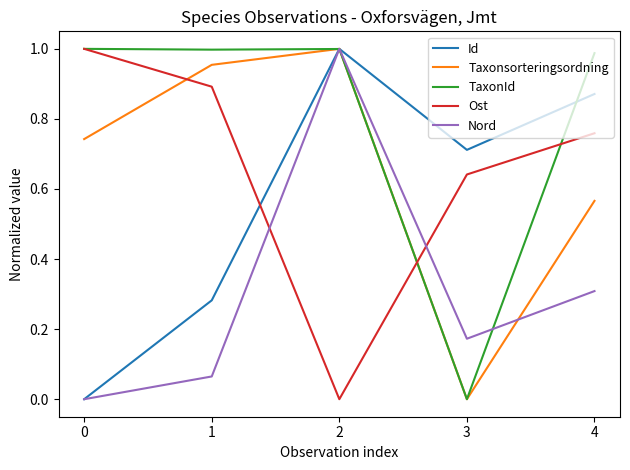

List the labels in order of Nord value, largest first.

2, 4, 3, 1, 0